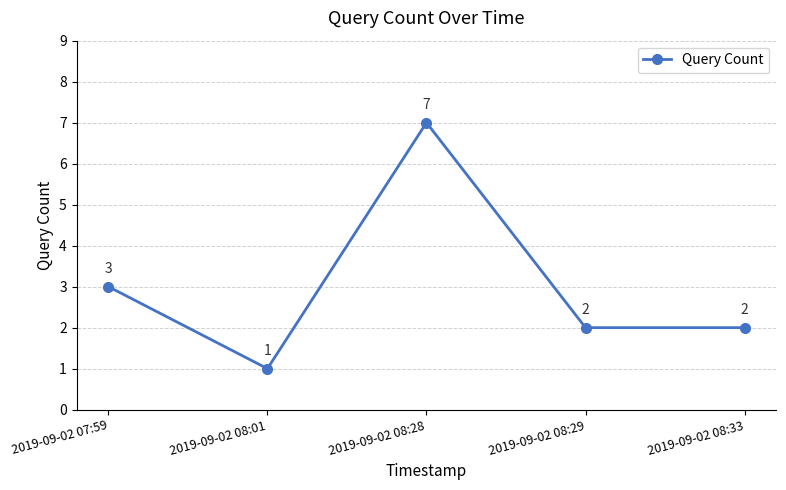

The chart shows a value of 2 at 2019-09-02 08:33. True or false?

True